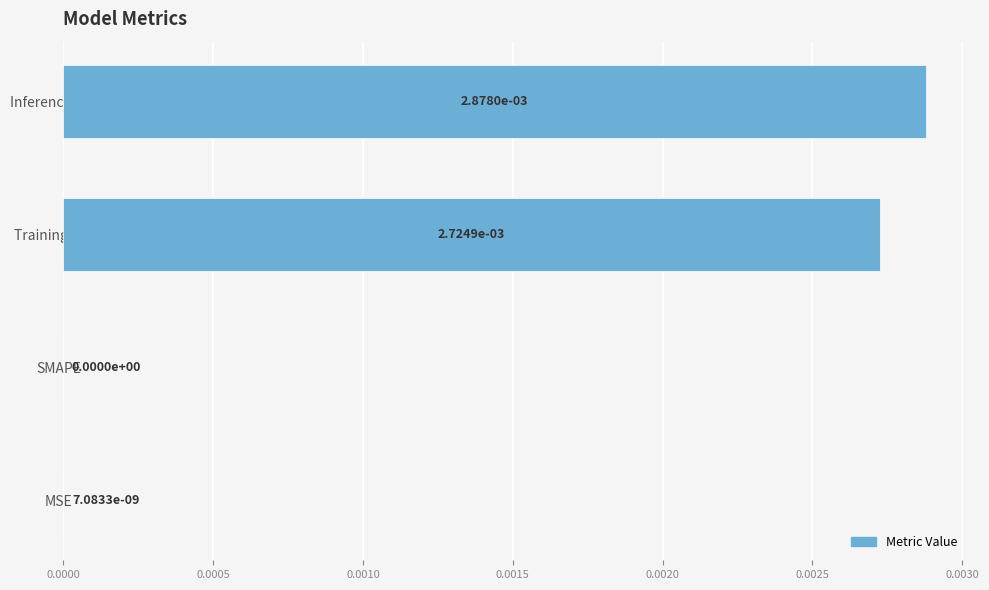

Is it true that the value at Inference Time is 0.0?

True